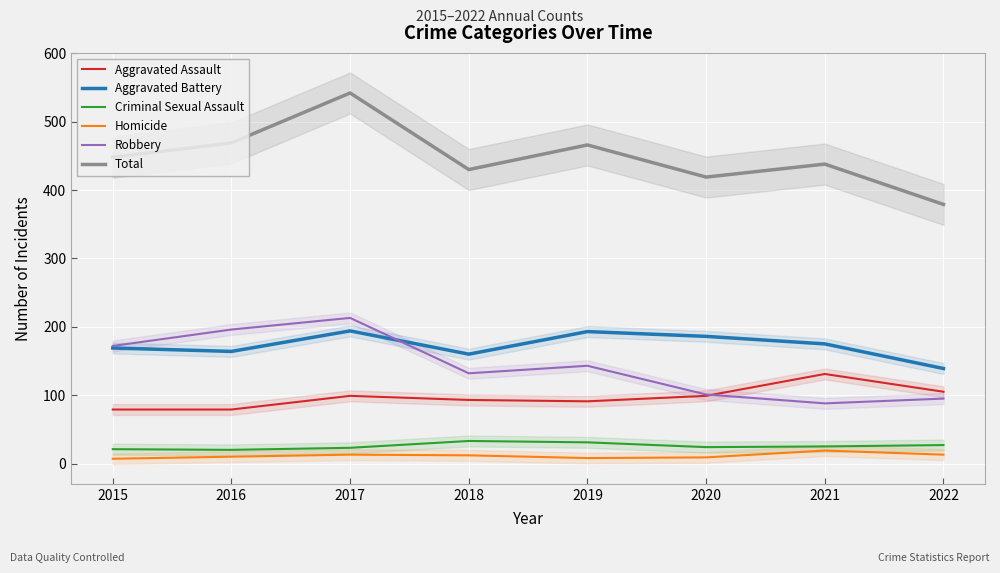

True or false: Aggravated Battery and Criminal Sexual Assault cross at least once.

False